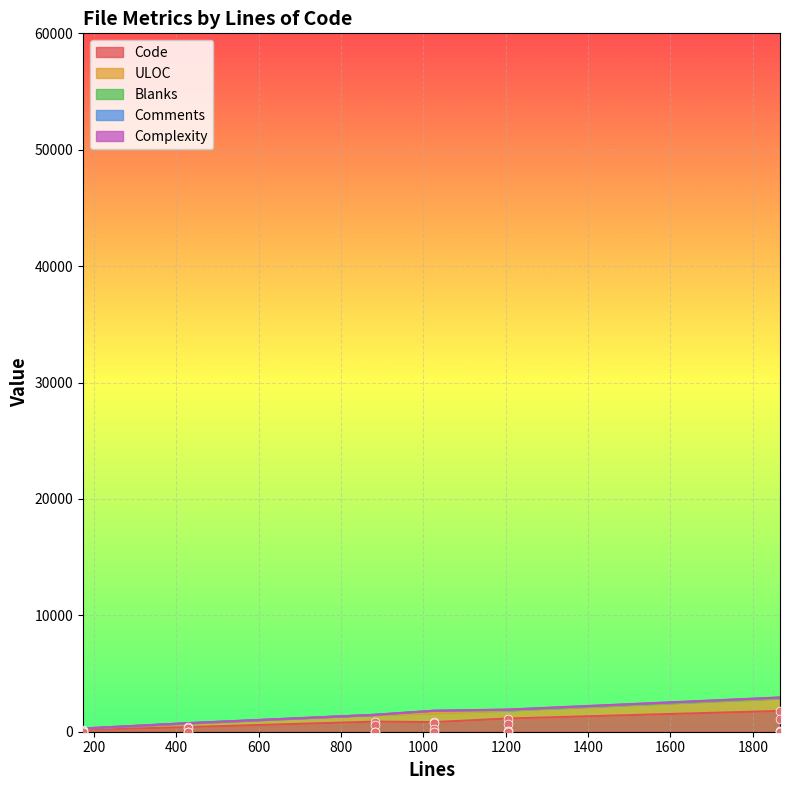

Which series has the largest Y range (max minus min)?

Code